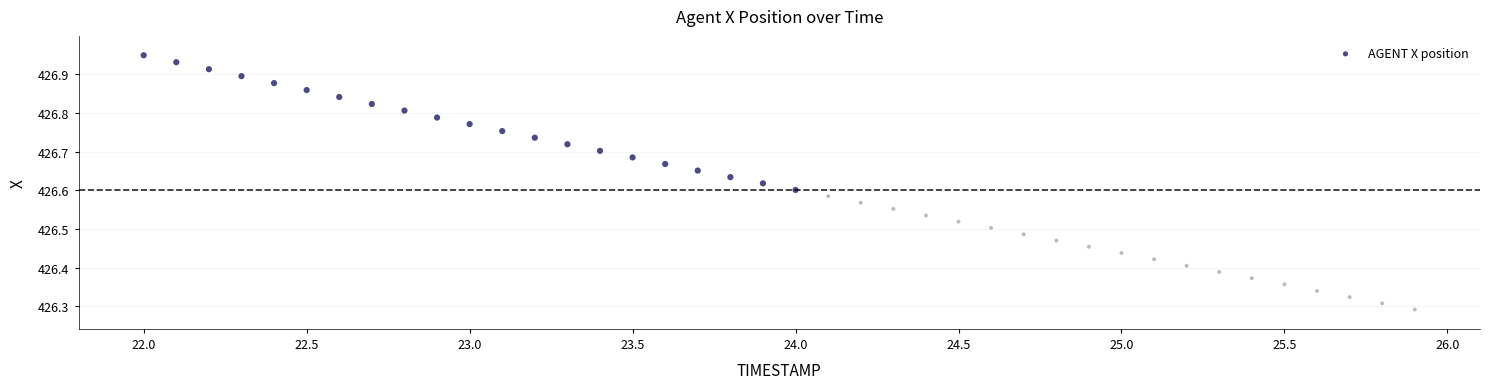

What is the range of Y values (max minus min)?

0.7